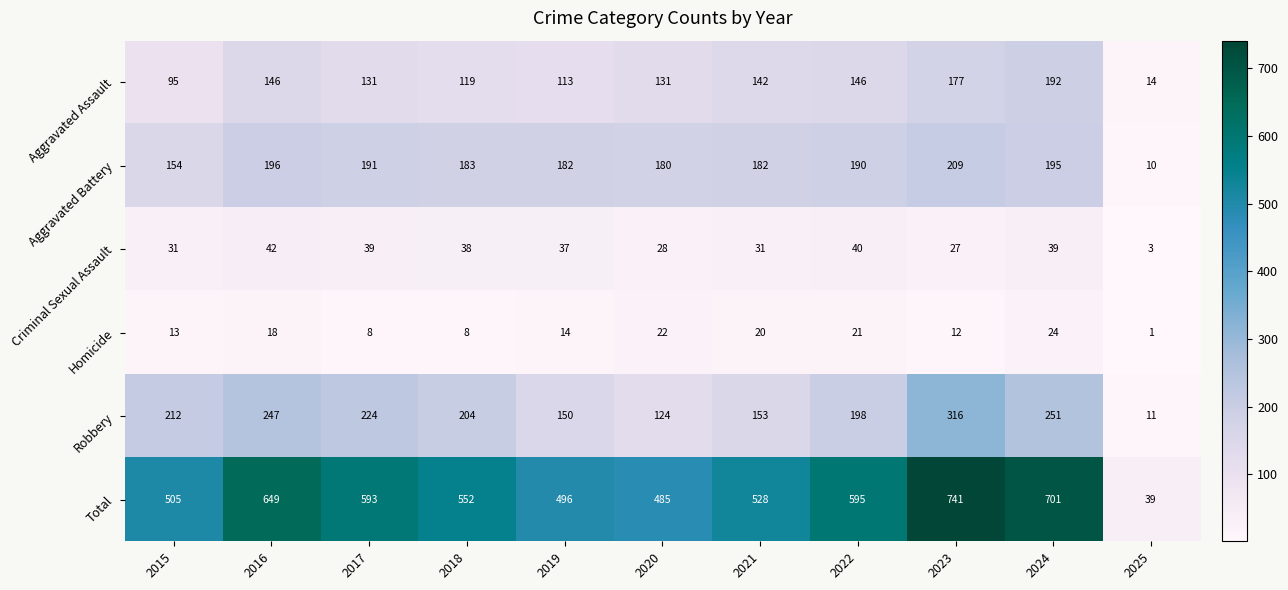

At which category is the sum across all series the highest?

2023